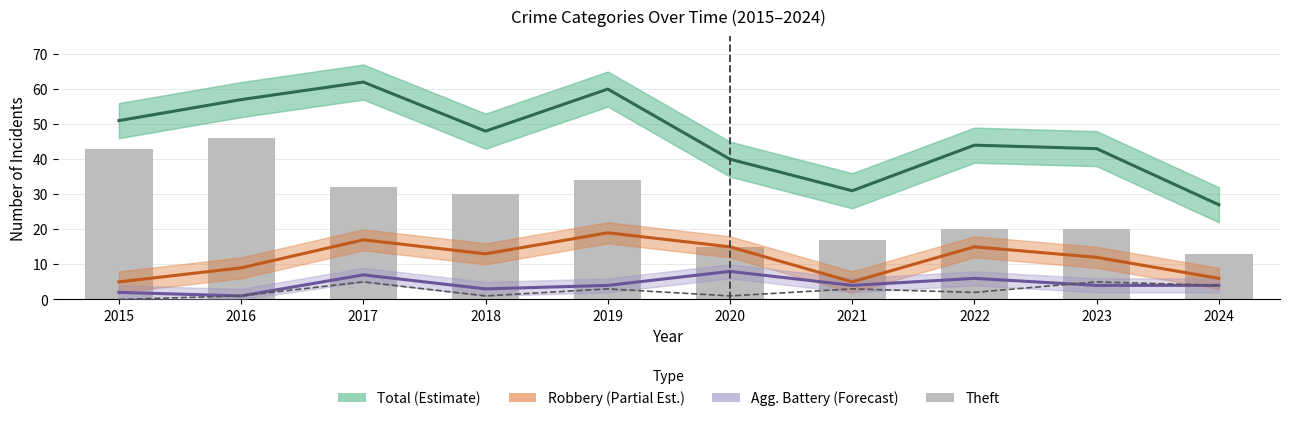

What is the difference between the Robbery (Partial Est.) values at 2020 and 2018?

2